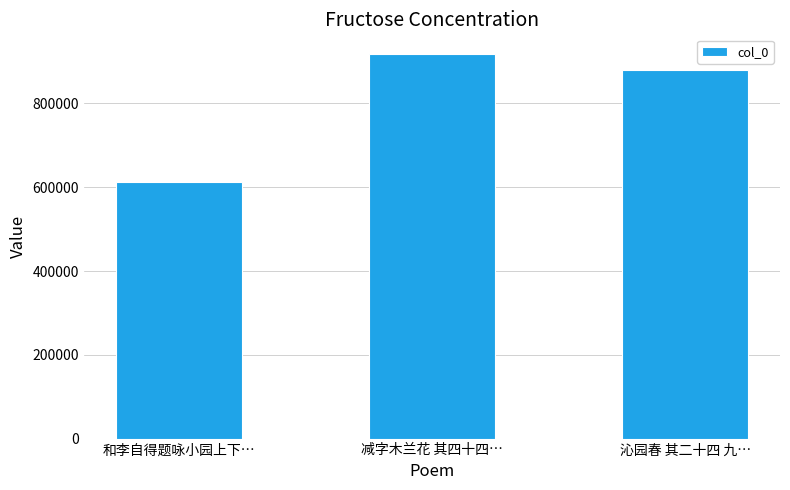

Which label corresponds to the smallest value in the chart?

和李自得题咏小园上下…